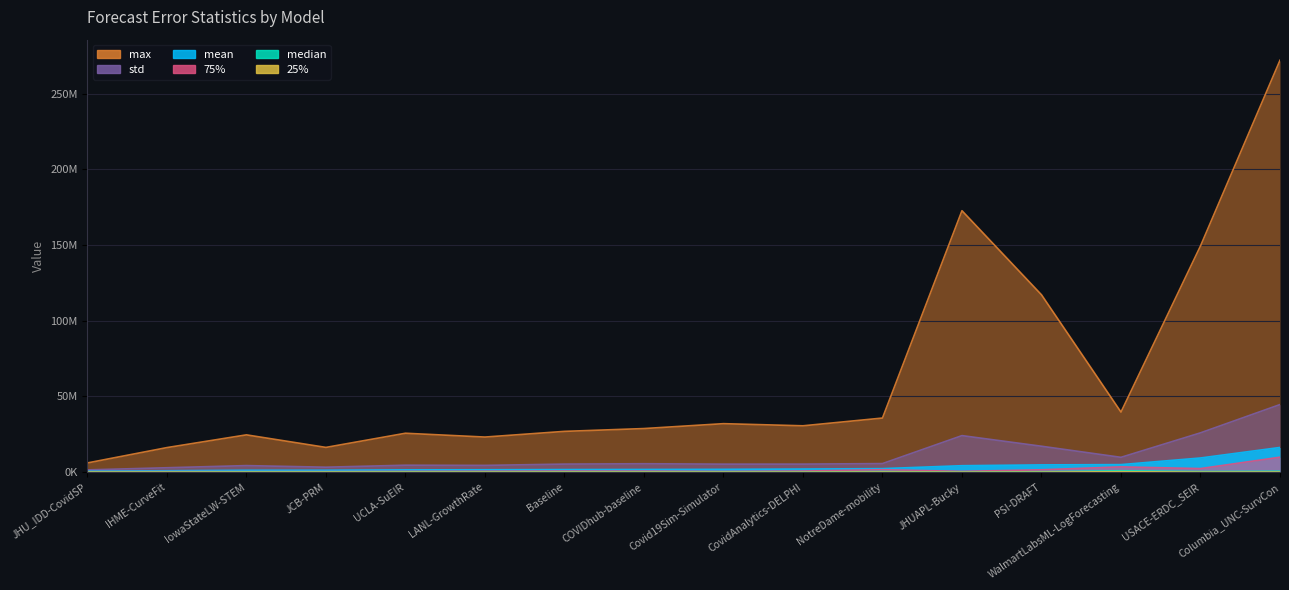

What is the maximum value for 25%?

322281.9